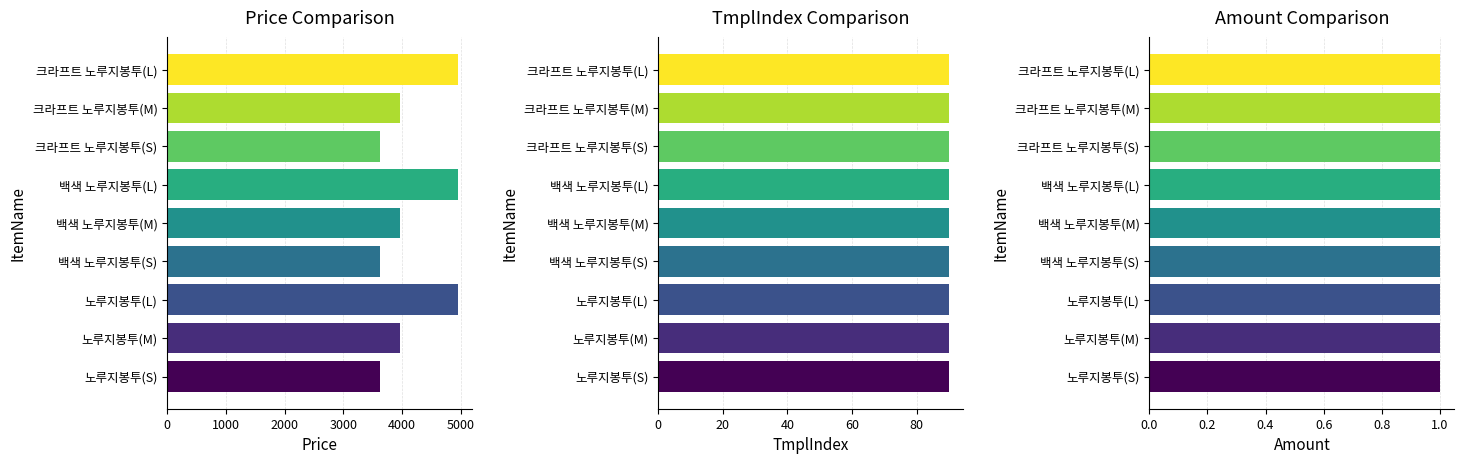

Which label corresponds to the smallest value in the chart?

노루지봉투(S)